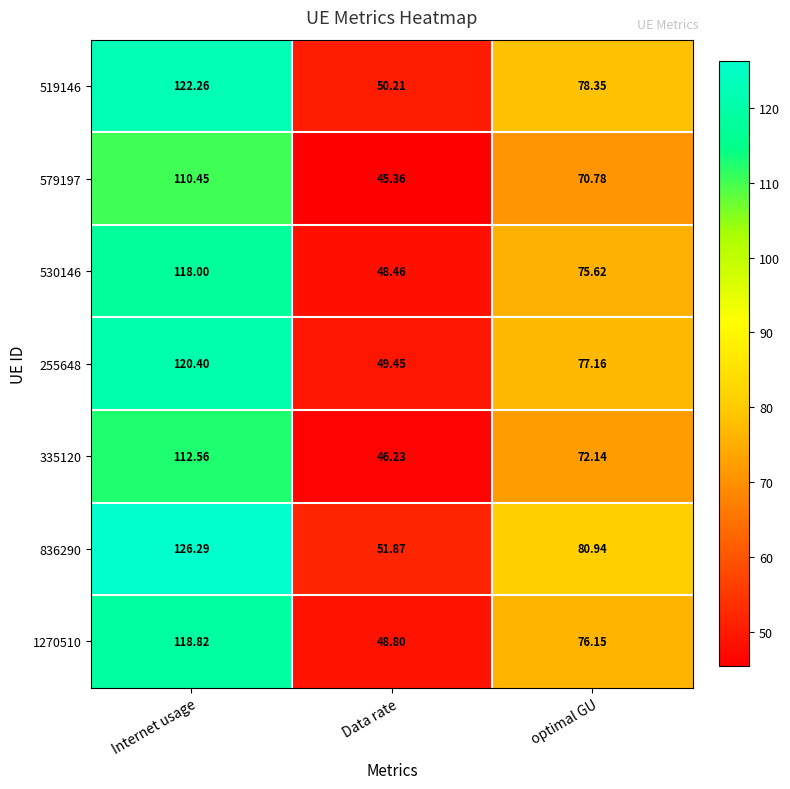

Which category has the highest value across all series?

Internet usage